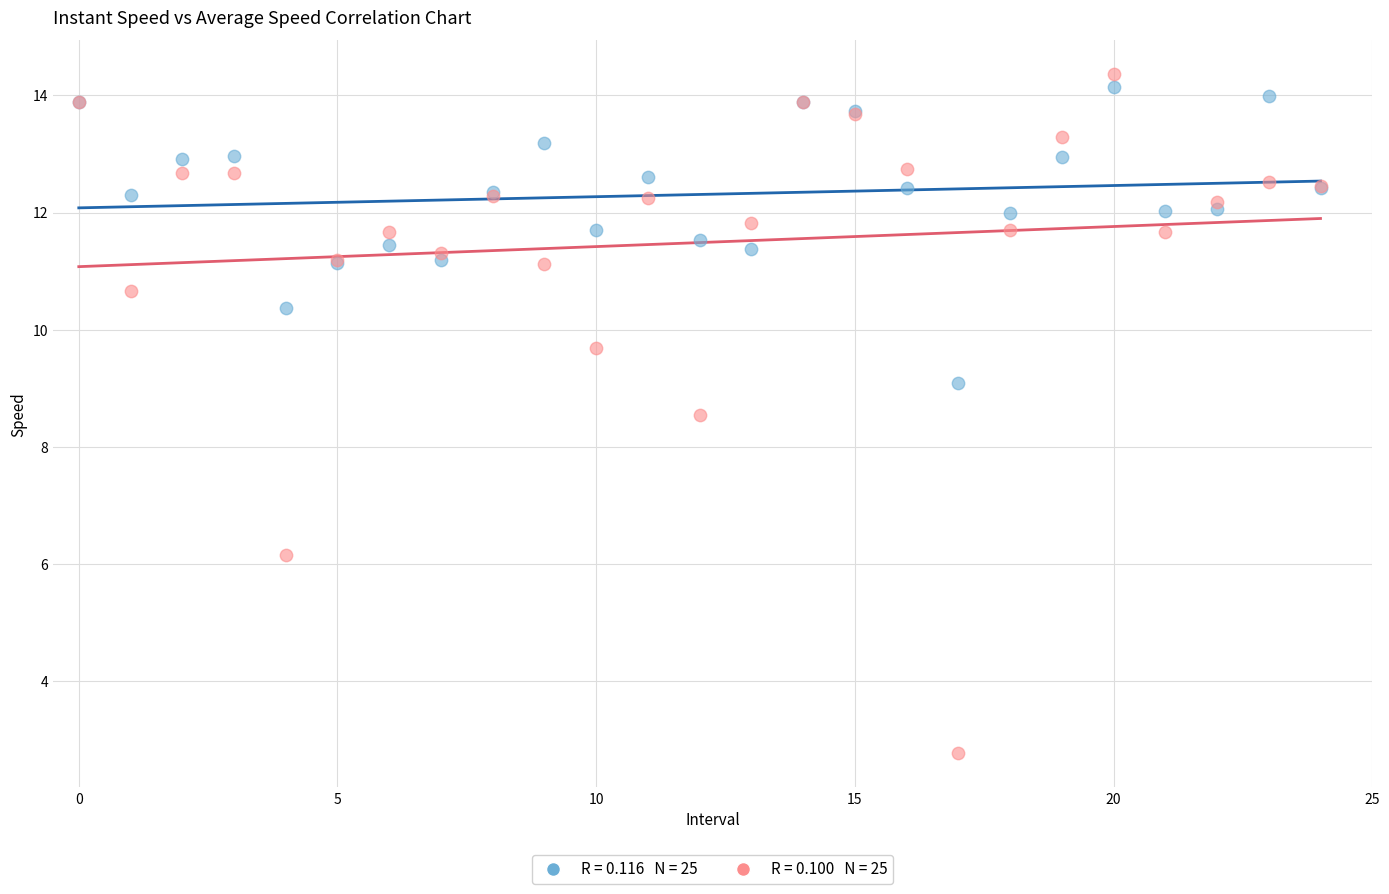

Across all series, what Y value is closest to 8?

8.5